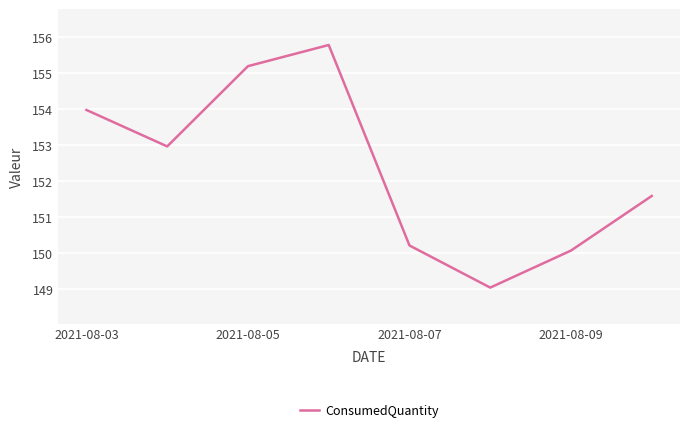

How many interior local peaks (higher than both neighbors) does the data have?

1